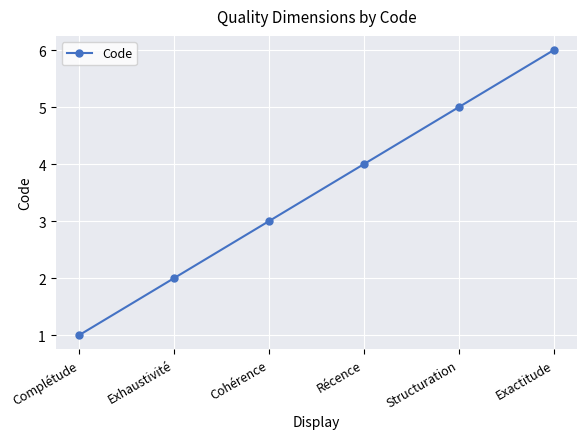

Approximately how many times larger is the value at Récence compared to Exhaustivité?

2.0